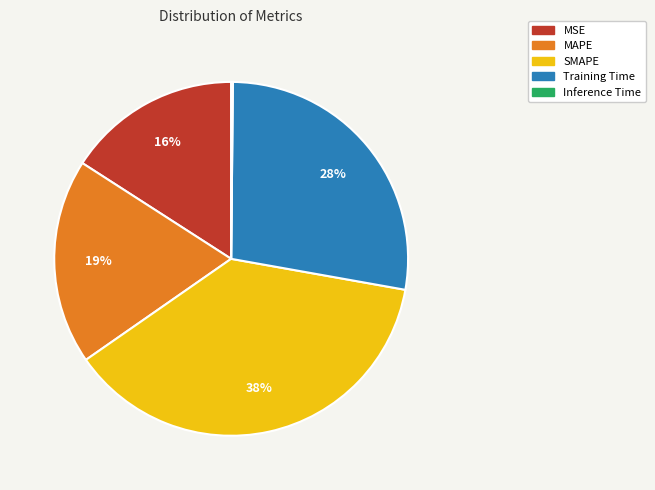

To the nearest percent, what is the average slice percentage?

20%